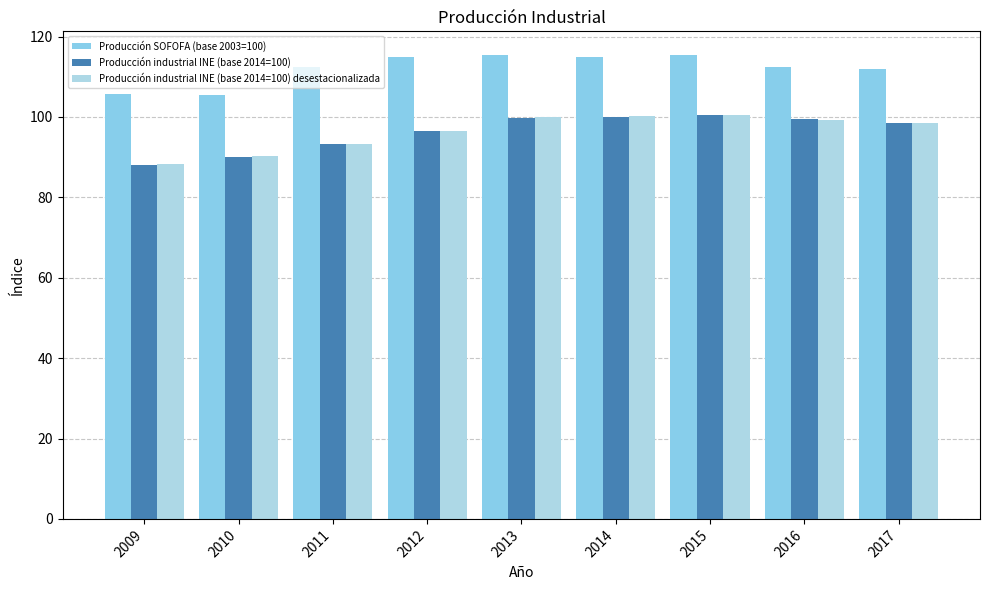

Reading left to right, extract all data points from this chart.

Producción SOFOFA (base 2003=100): 105.7	105.5	112.5	115.0	115.5	114.8	115.4	112.3	112.0
Producción industrial INE (base 2014=100): 88.1	90.0	93.2	96.4	99.7	100.0	100.5	99.6	98.5
Producción industrial INE (base 2014=100) desestacionalizada: 88.2	90.2	93.2	96.4	99.9	100.1	100.5	99.2	98.6